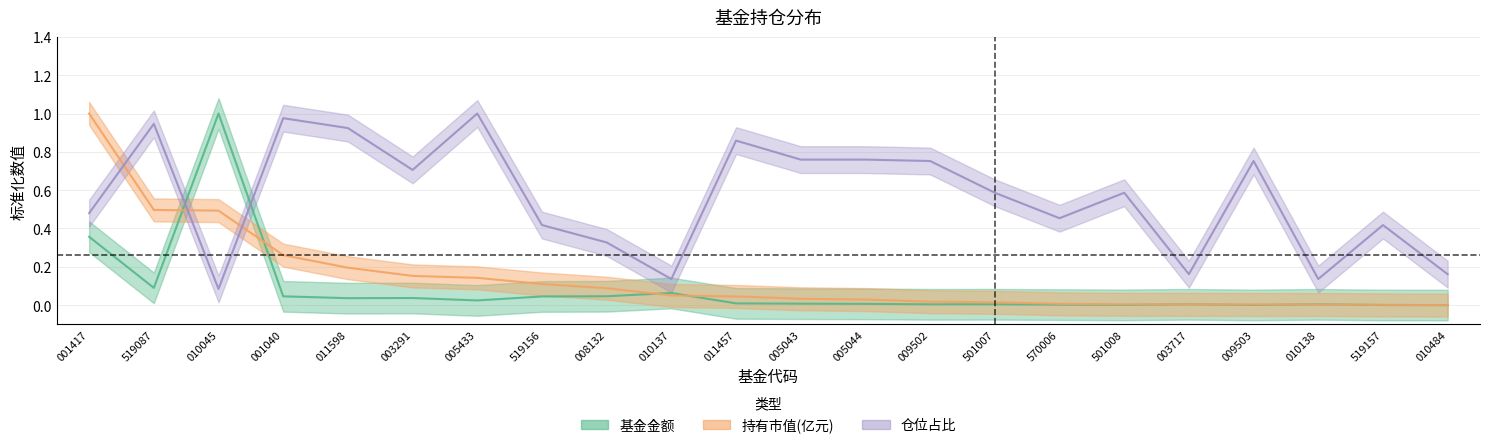

How many intersections are there between 持有市值(亿元) and 仓位占比?

3